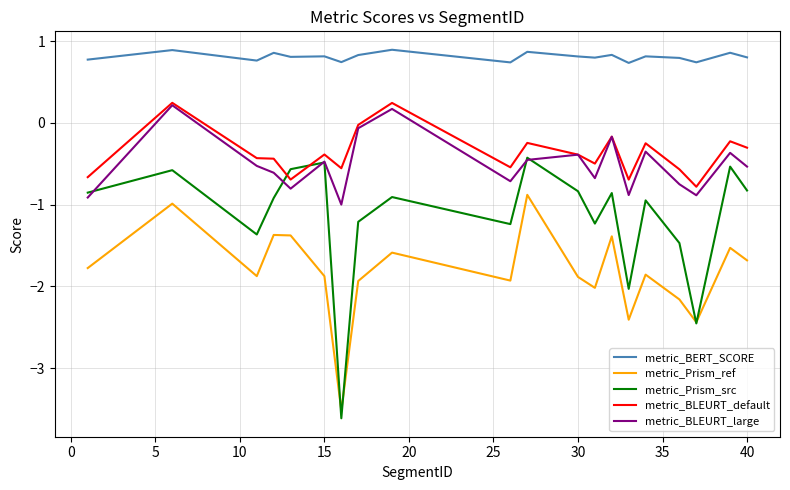

How many values in metric_BLEURT_large are below zero?

18